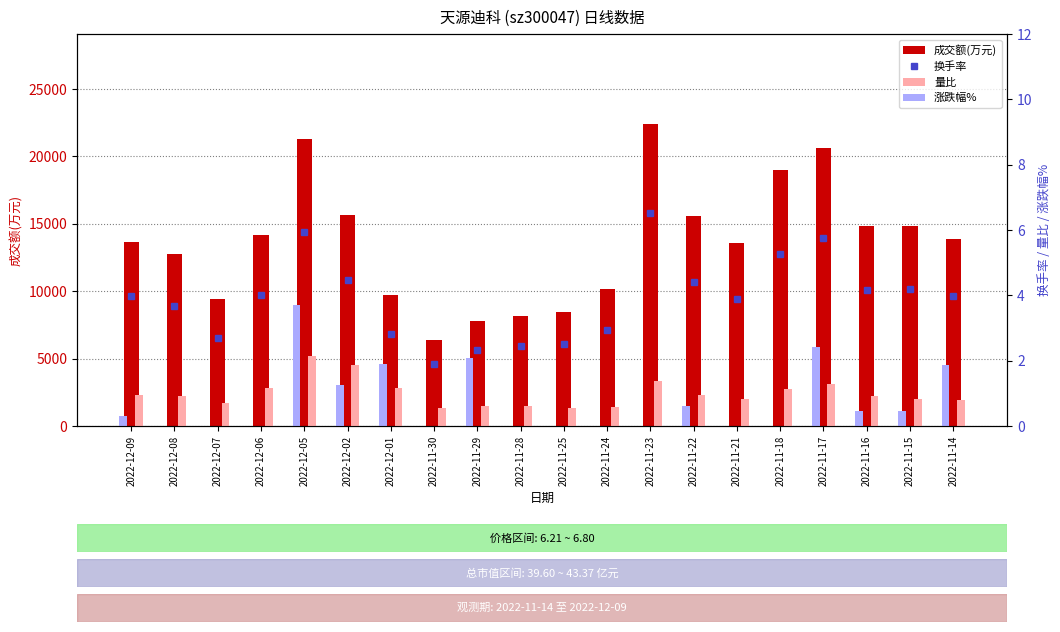

Reading left to right, extract all data points from this chart.

成交额(万元): 2022-12-09=13659.0	2022-12-08=12793.0	2022-12-07=9442.0	2022-12-06=14201.0	2022-12-05=21270.0	2022-12-02=15671.0	2022-12-01=9701.0	2022-11-30=6370.0	2022-11-29=7825.0	2022-11-28=8150.0	2022-11-25=8434.0	2022-11-24=10127.0	2022-11-23=22368.0	2022-11-22=15576.0	2022-11-21=13586.0	2022-11-18=18959.0	2022-11-17=20620.0	2022-11-16=14834.0	2022-11-15=14858.0	2022-11-14=13852.0
换手率: 2022-12-09=4.0	2022-12-08=3.7	2022-12-07=2.7	2022-12-06=4.0	2022-12-05=6.0	2022-12-02=4.5	2022-12-01=2.8	2022-11-30=1.9	2022-11-29=2.3	2022-11-28=2.5	2022-11-25=2.5	2022-11-24=3.0	2022-11-23=6.5	2022-11-22=4.4	2022-11-21=3.9	2022-11-18=5.3	2022-11-17=5.8	2022-11-16=4.2	2022-11-15=4.2	2022-11-14=4.0
量比: 2022-12-09=1.0	2022-12-08=0.9	2022-12-07=0.7	2022-12-06=1.1	2022-12-05=2.1	2022-12-02=1.9	2022-12-01=1.2	2022-11-30=0.6	2022-11-29=0.6	2022-11-28=0.6	2022-11-25=0.5	2022-11-24=0.6	2022-11-23=1.4	2022-11-22=0.9	2022-11-21=0.8	2022-11-18=1.1	2022-11-17=1.3	2022-11-16=0.9	2022-11-15=0.8	2022-11-14=0.8
涨跌幅%: 2022-12-09=0.3	2022-12-08=-1.8	2022-12-07=-0.1	2022-12-06=-2.2	2022-12-05=3.7	2022-12-02=1.2	2022-12-01=1.9	2022-11-30=-0.5	2022-11-29=2.1	2022-11-28=-1.1	2022-11-25=-1.3	2022-11-24=-0.9	2022-11-23=-3.2	2022-11-22=0.6	2022-11-21=-0.8	2022-11-18=-2.4	2022-11-17=2.4	2022-11-16=0.5	2022-11-15=0.5	2022-11-14=1.9